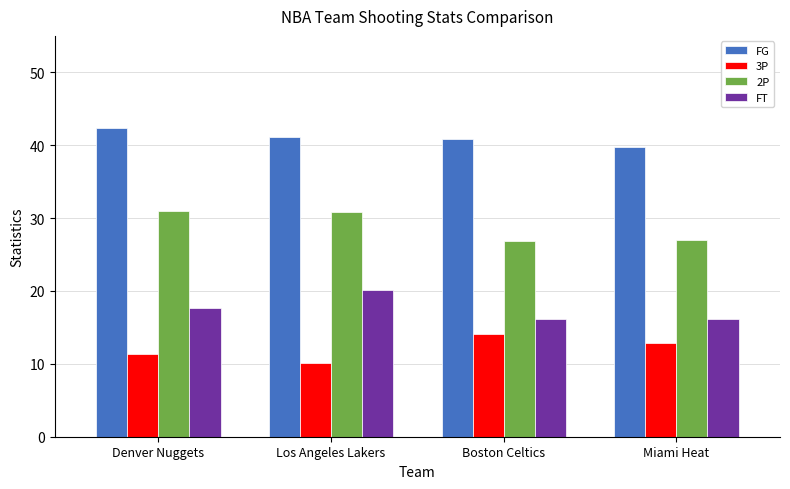

What is the value of the 3P bar at the 2nd from the left?

10.1